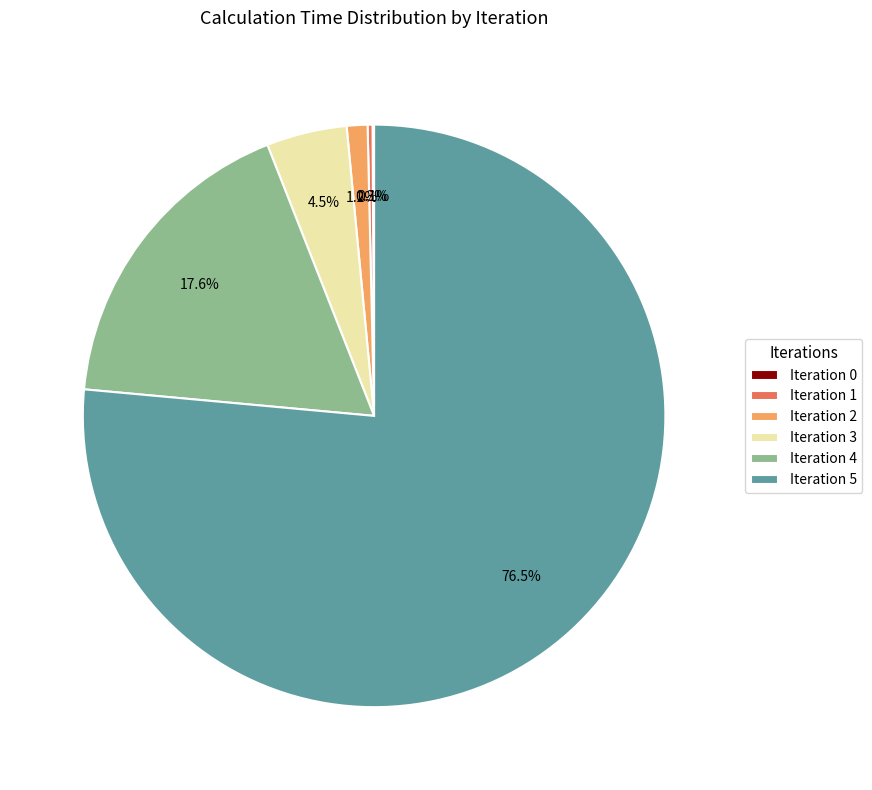

Between Iteration 4 and Iteration 5, which is larger?

Iteration 5